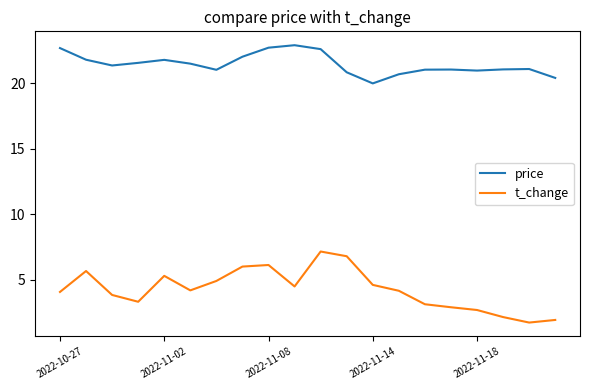

What is the difference between the second highest and minimum values in the t_change series?

5.1